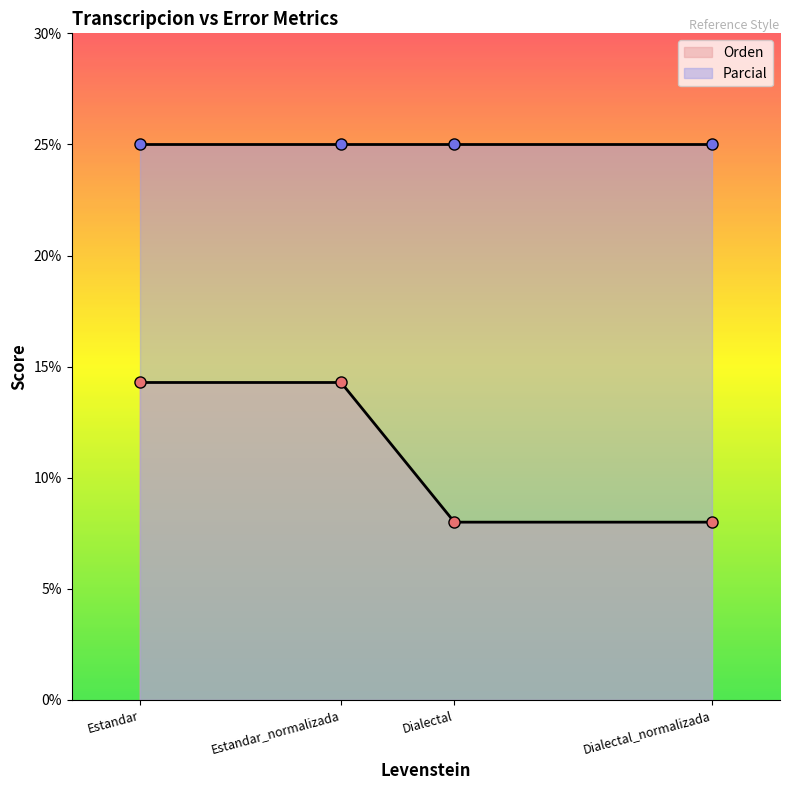

What is the approximate value of Orden at Dialectal_normalizada?

8.0